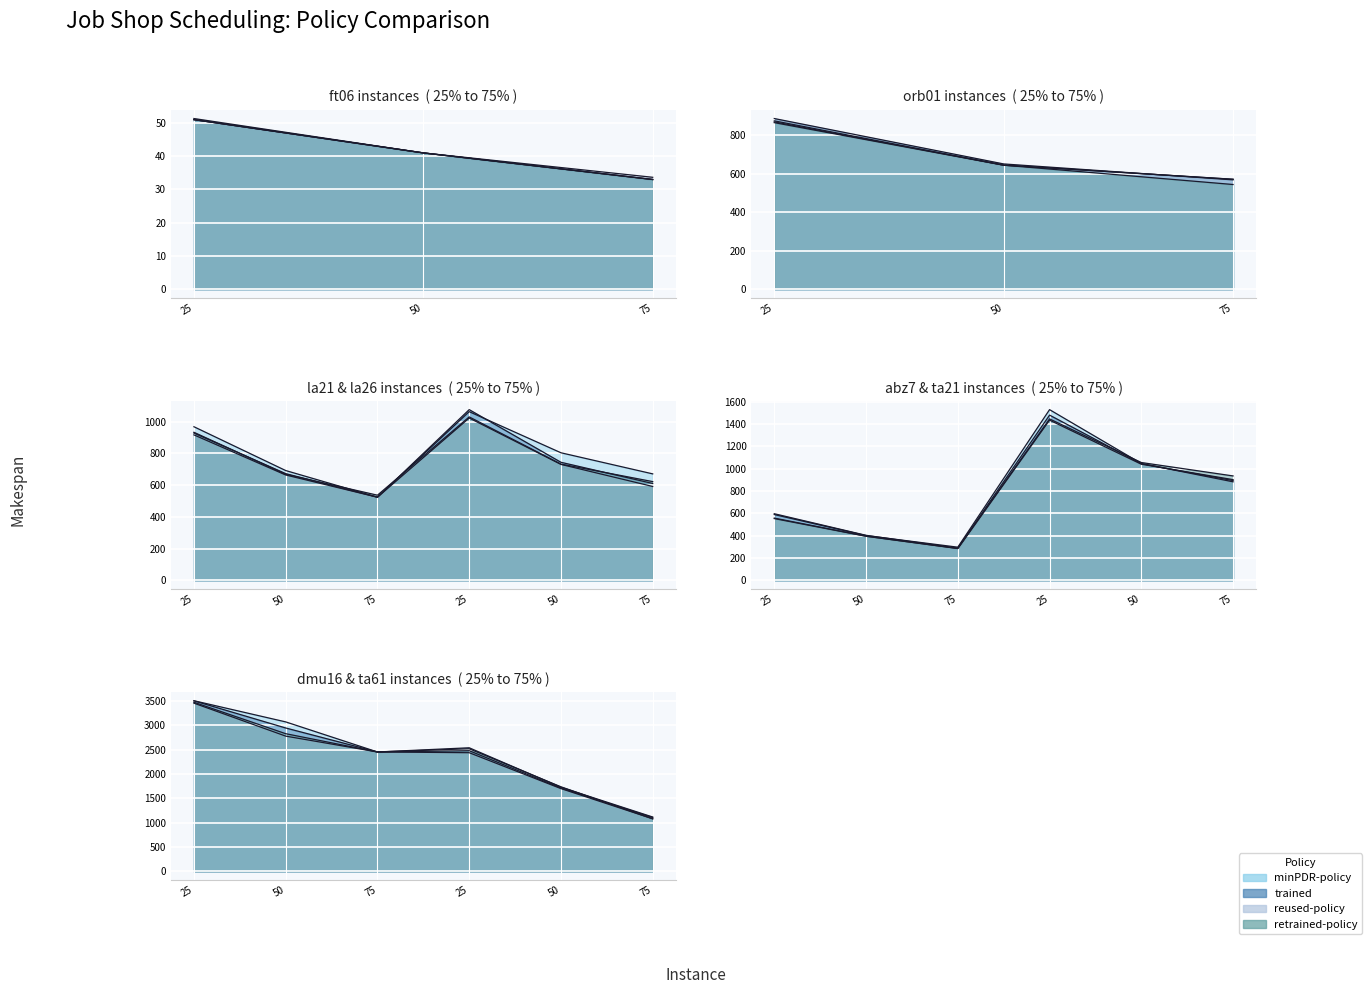

Rank the series by their maximum value, from highest to lowest.

minPDR-policy, trained, retrained-policy, reused-policy